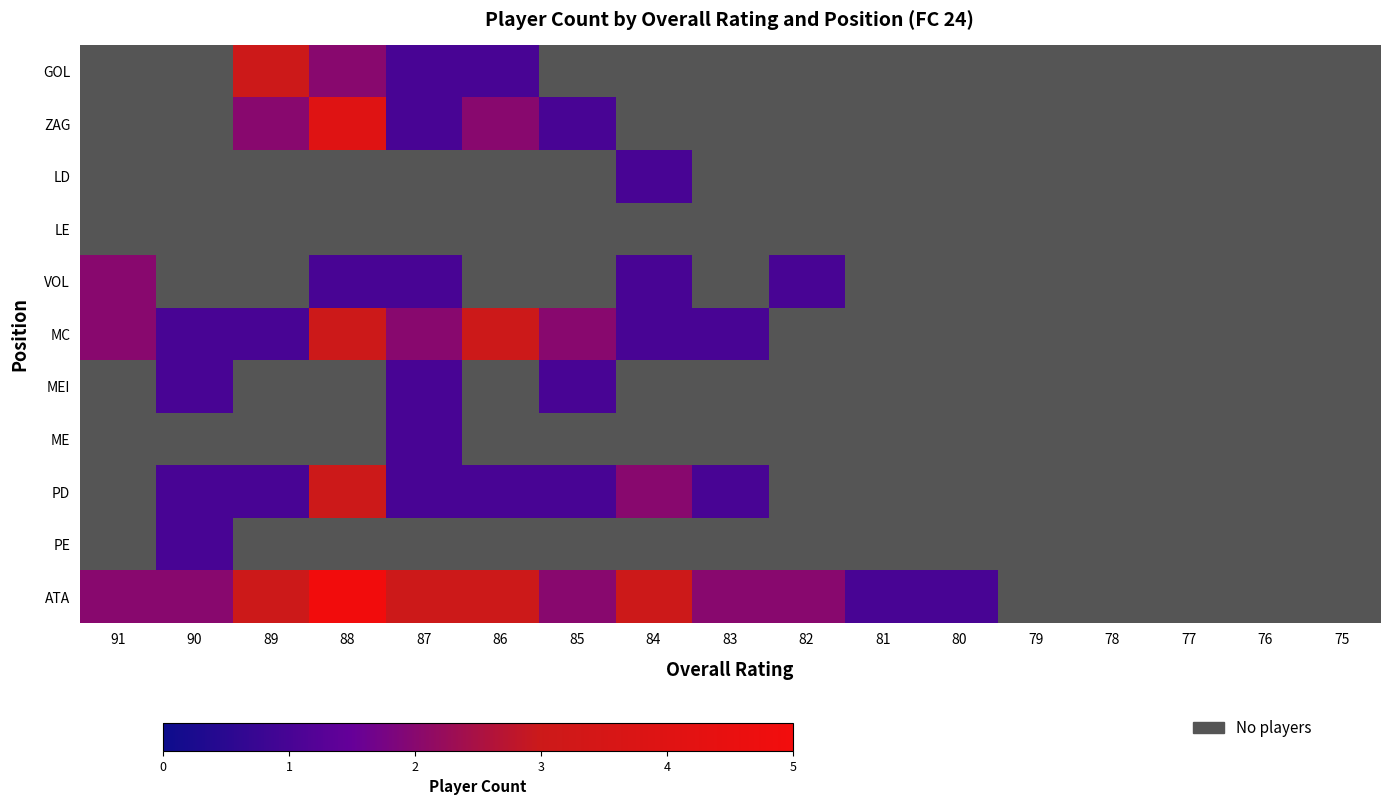

Is the value of GOL at 78 greater than the value of ME at 79?

No